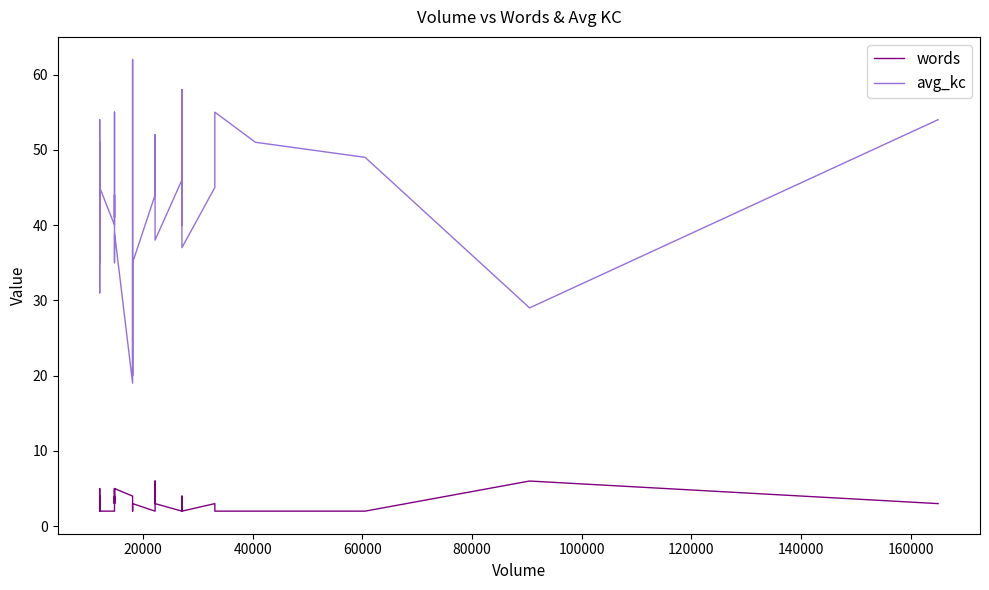

How many data points in avg_kc are above 43?

19